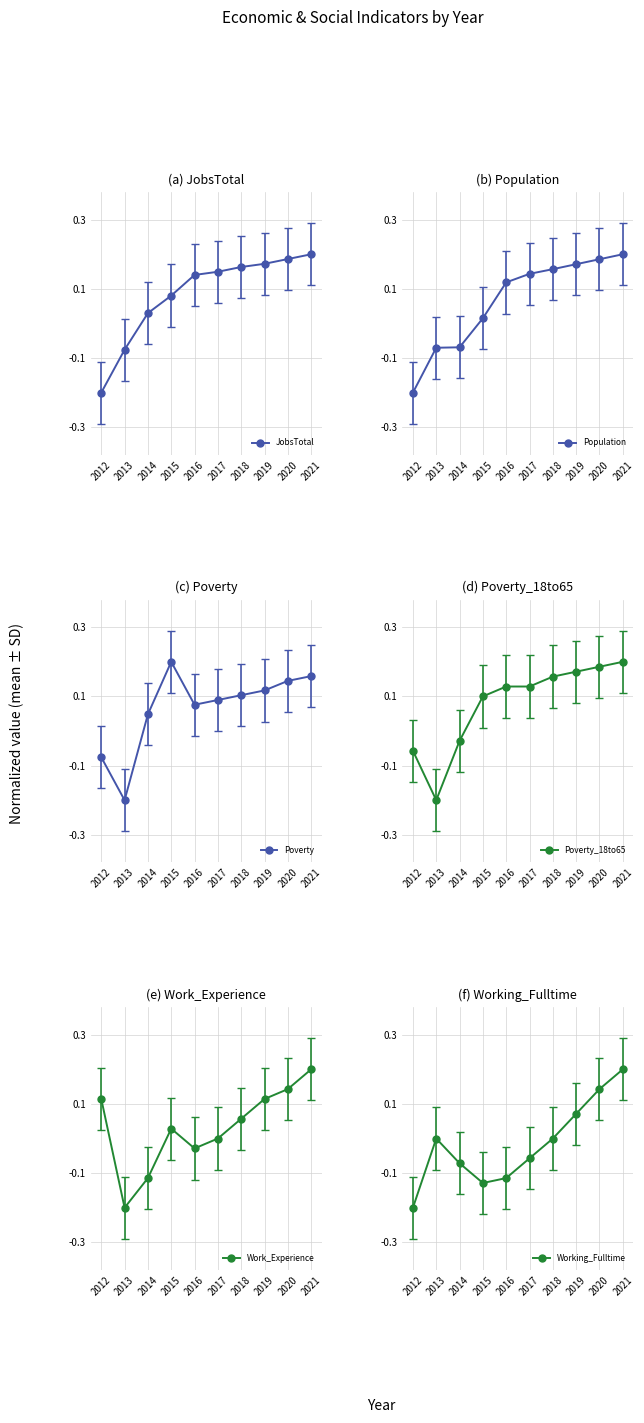

At which category does the chart reach its peak across all series?

2021